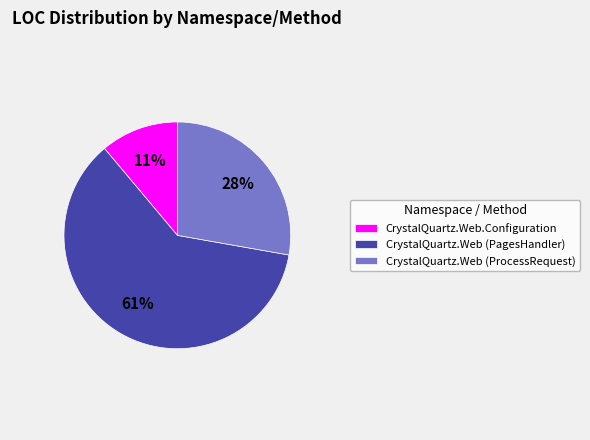

Is it true that CrystalQuartz.Web (PagesHandler) is 61% of the pie?

True